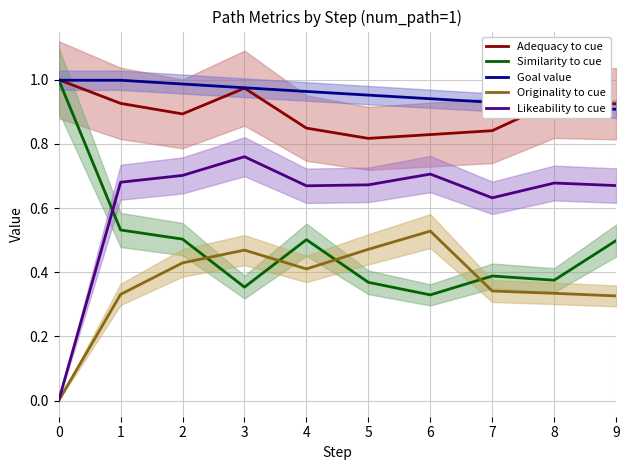

What is the total value across all series at 4?

3.4